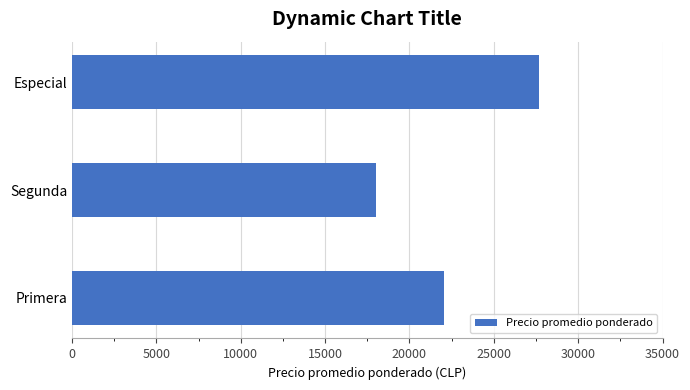

The value at Especial is 45115. True or false?

False